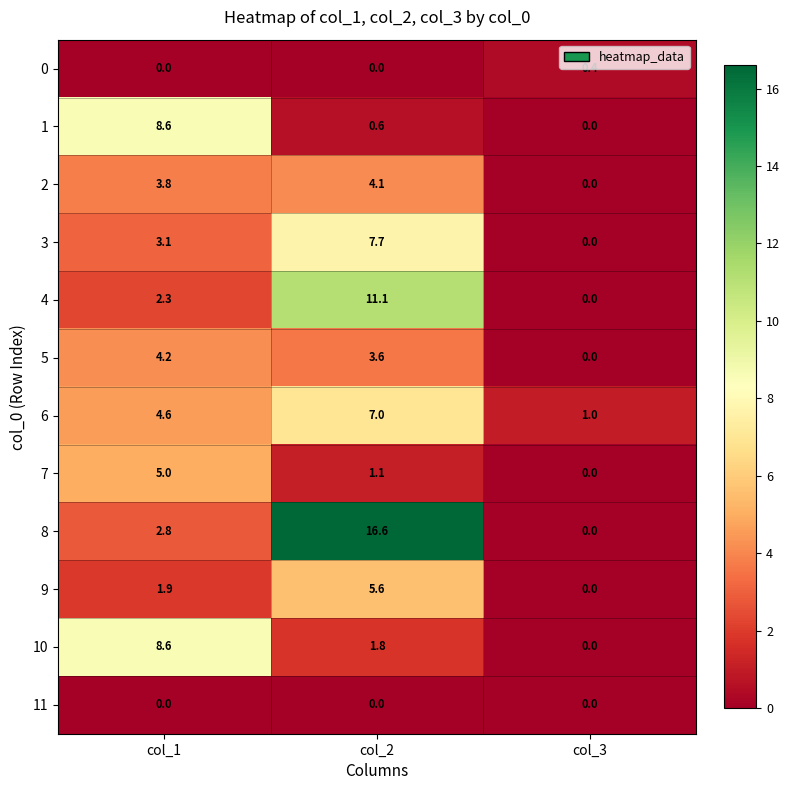

The 8 series shows 5.5 at col_3. True or false?

False